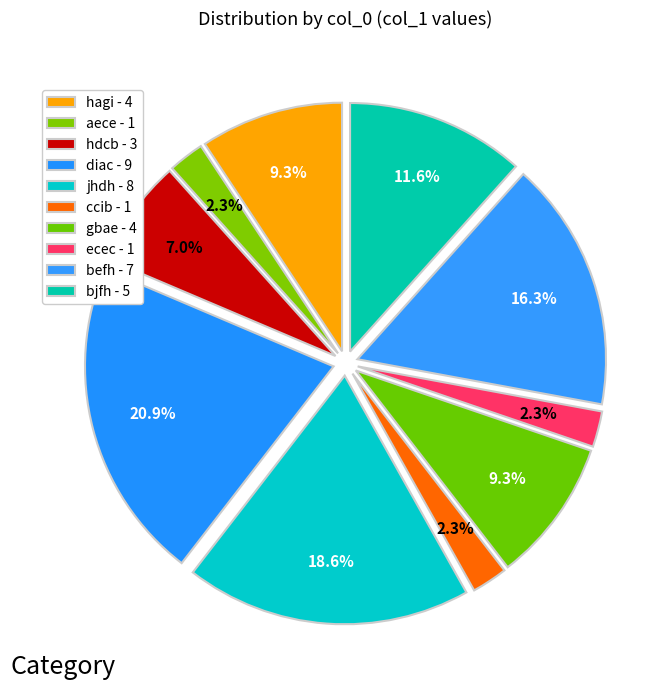

How much of the chart is everything except hagi?

90.7%